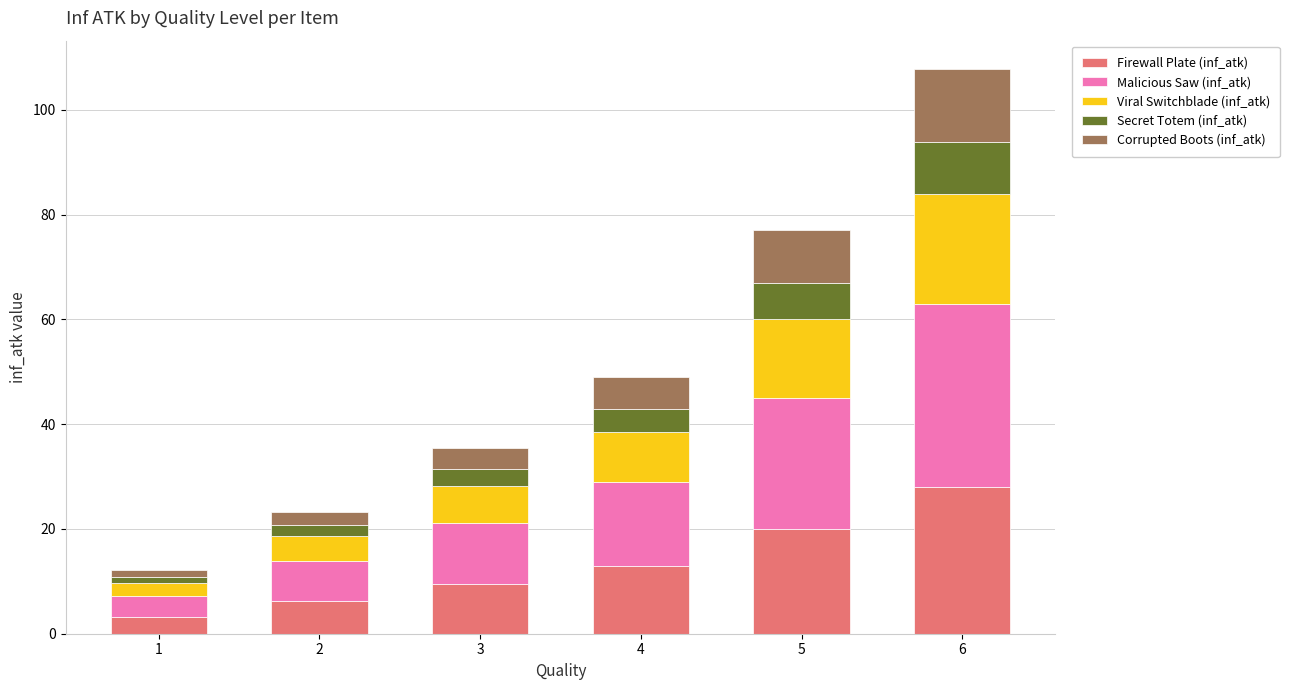

What is the average value of the Firewall Plate (inf_atk) series?

13.3